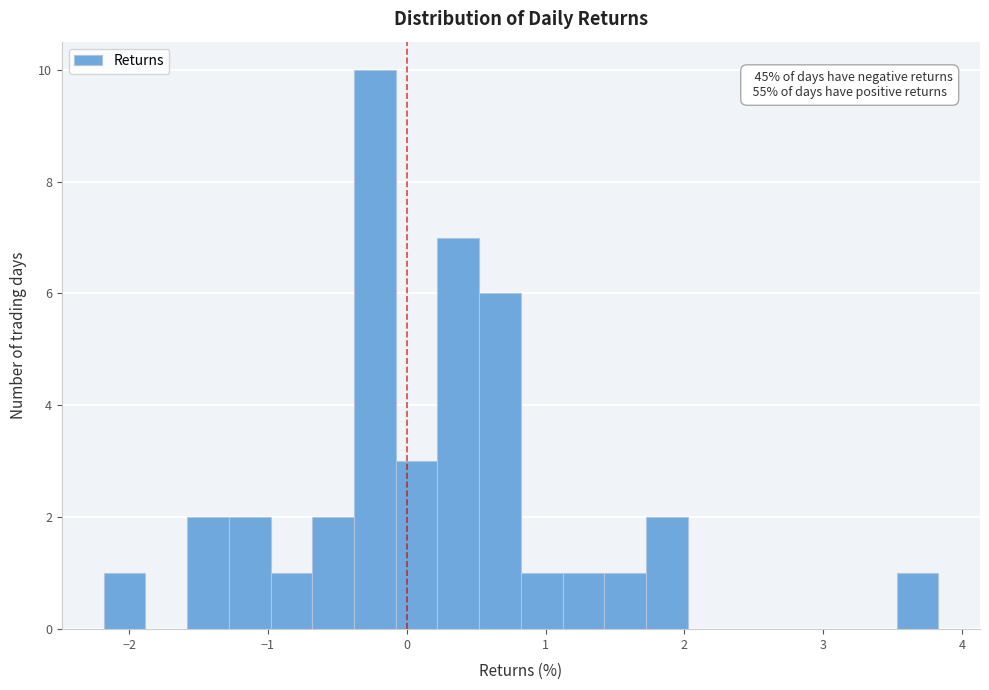

Around what value on the x-axis is the tallest bar? Give the approximate position of its centre, as read against the axis.

-0.2